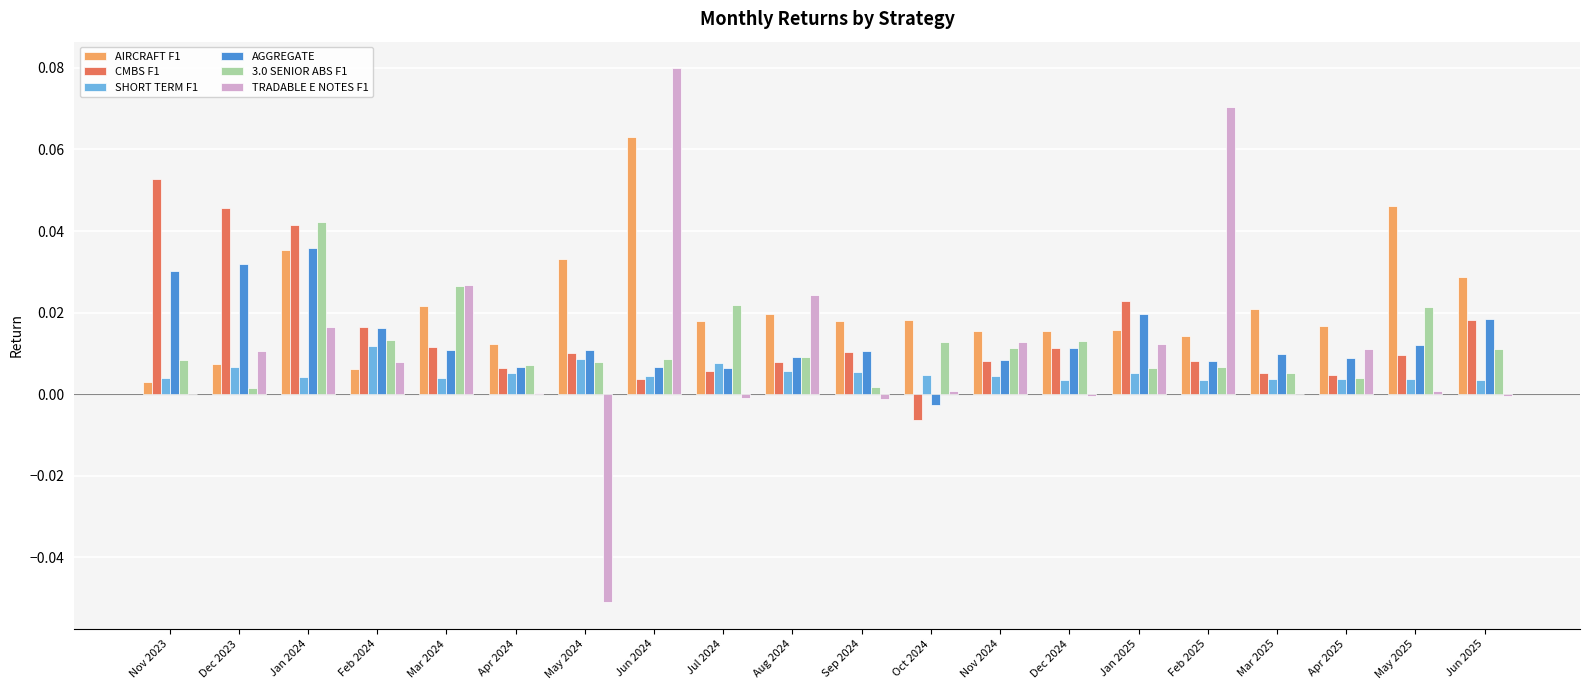

Between Nov 2023 and Jan 2024, which series saw the biggest shift?

3.0 SENIOR ABS F1